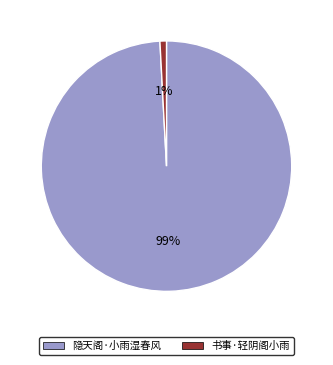

Do 书事·轻阴阁小雨 and 隐天阁·小雨湿春风 together represent more than half of the pie?

Yes